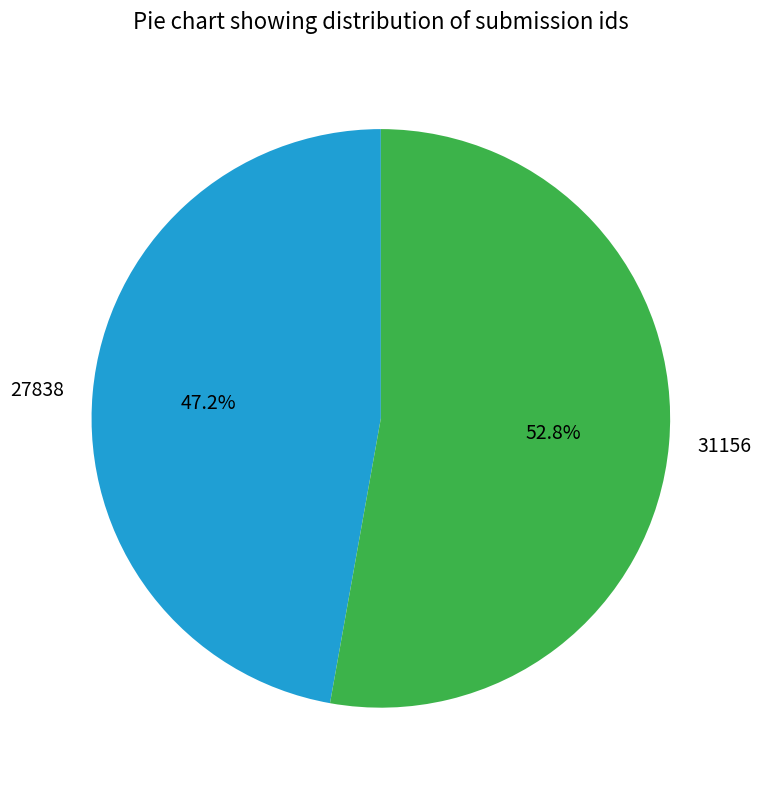

Which slice is the smallest?

27838